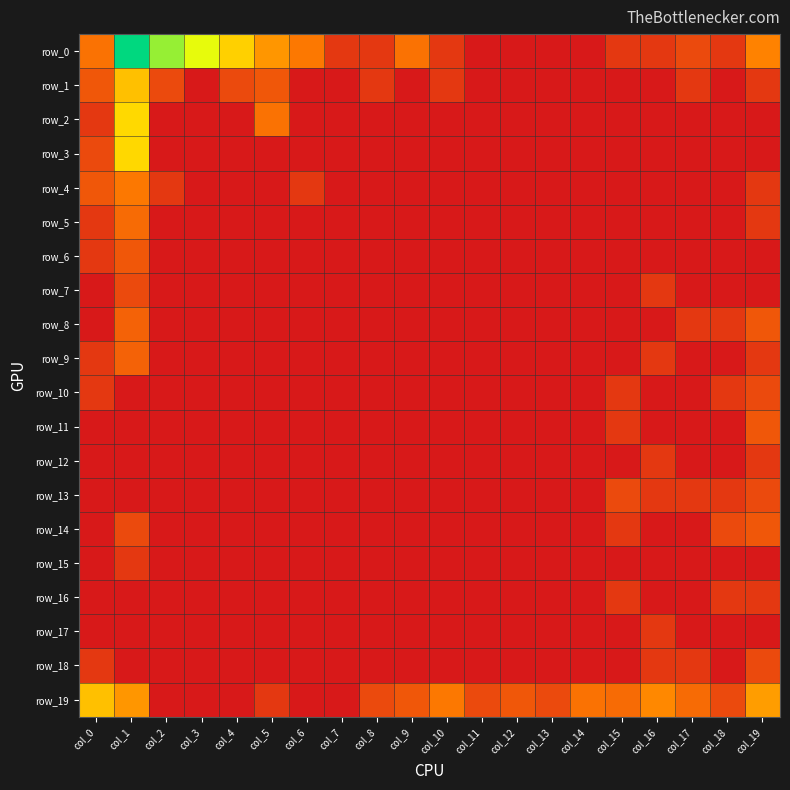

List the labels in order of row_14 value, largest first.

col_19, col_1, col_18, col_15, col_0, col_2, col_3, col_4, col_5, col_6, col_7, col_8, col_9, col_10, col_11, col_12, col_13, col_14, col_16, col_17